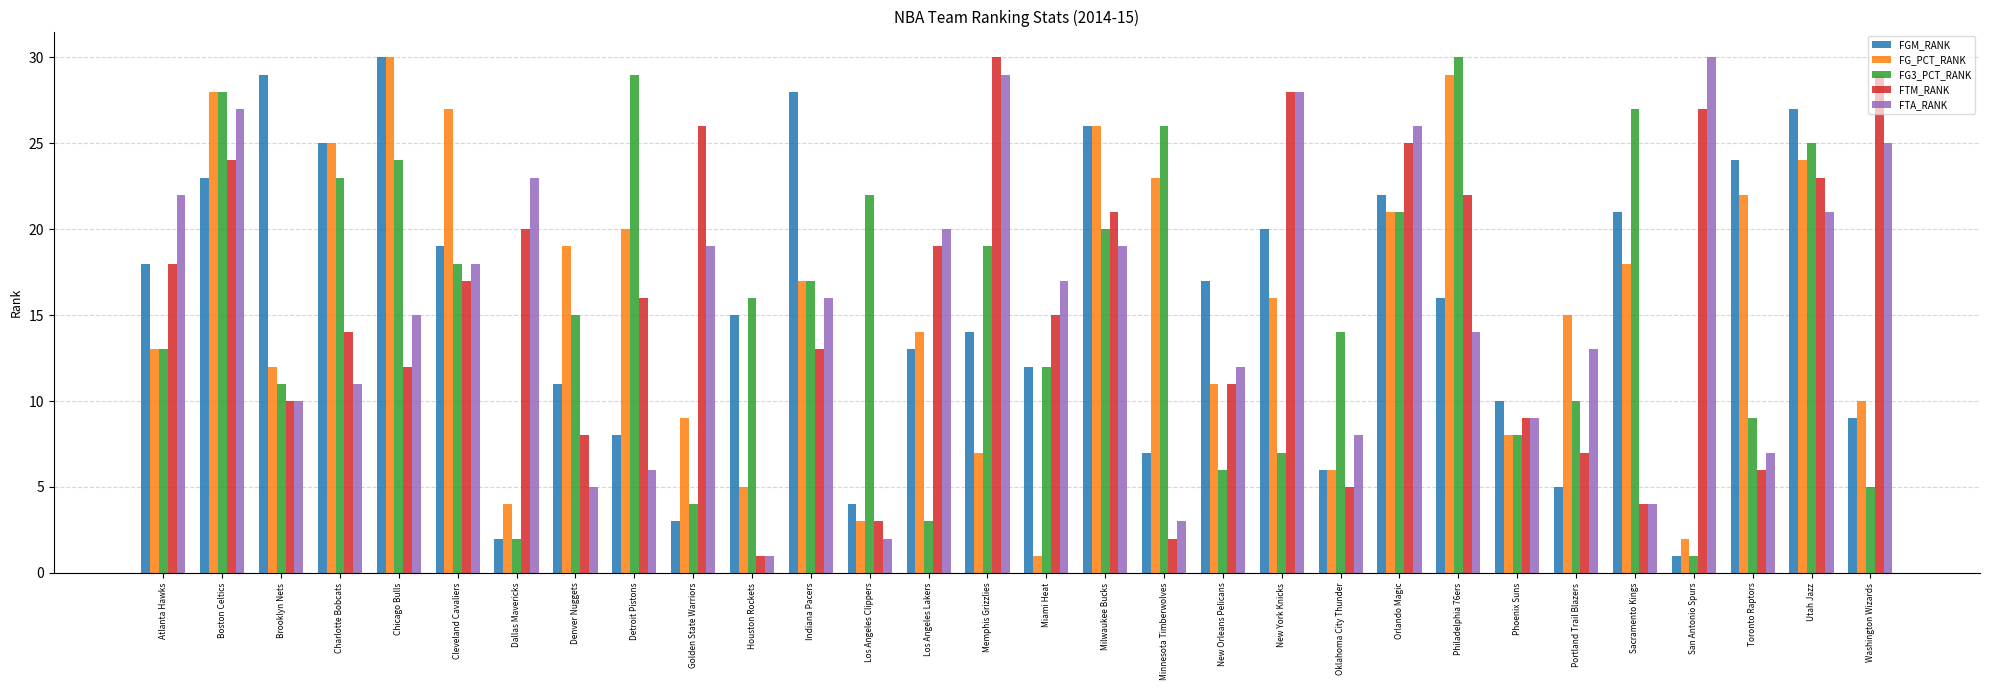

Reading right to left, extract all data points from this chart.

FGM_RANK: 9	27	24	1	21	5	10	16	22	6	20	17	7	26	12	14	13	4	28	15	3	8	11	2	19	30	25	29	23	18
FG_PCT_RANK: 10	24	22	2	18	15	8	29	21	6	16	11	23	26	1	7	14	3	17	5	9	20	19	4	27	30	25	12	28	13
FG3_PCT_RANK: 5	25	9	1	27	10	8	30	21	14	7	6	26	20	12	19	3	22	17	16	4	29	15	2	18	24	23	11	28	13
FTM_RANK: 29	23	6	27	4	7	9	22	25	5	28	11	2	21	15	30	19	3	13	1	26	16	8	20	17	12	14	10	24	18
FTA_RANK: 25	21	7	30	4	13	9	14	26	8	28	12	3	19	17	29	20	2	16	1	19	6	5	23	18	15	11	10	27	22